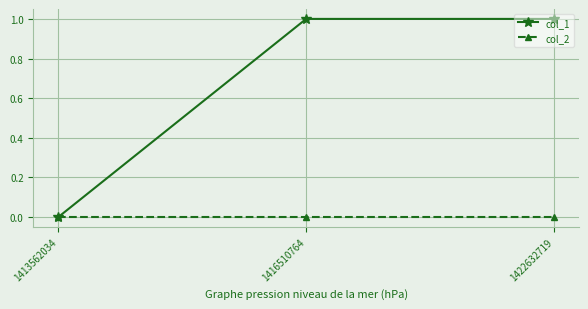

Count the col_1 values in the range 0 to 1.

3